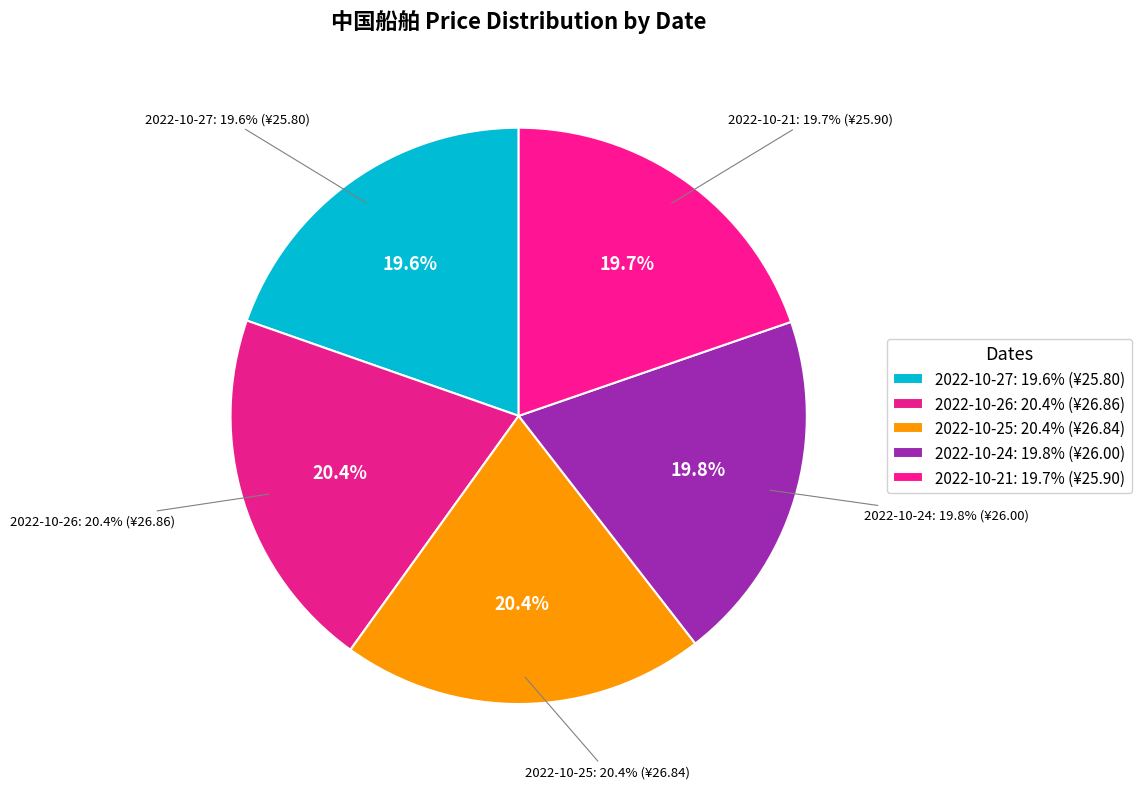

How much of the chart is everything except 2022-10-26?

79.6%